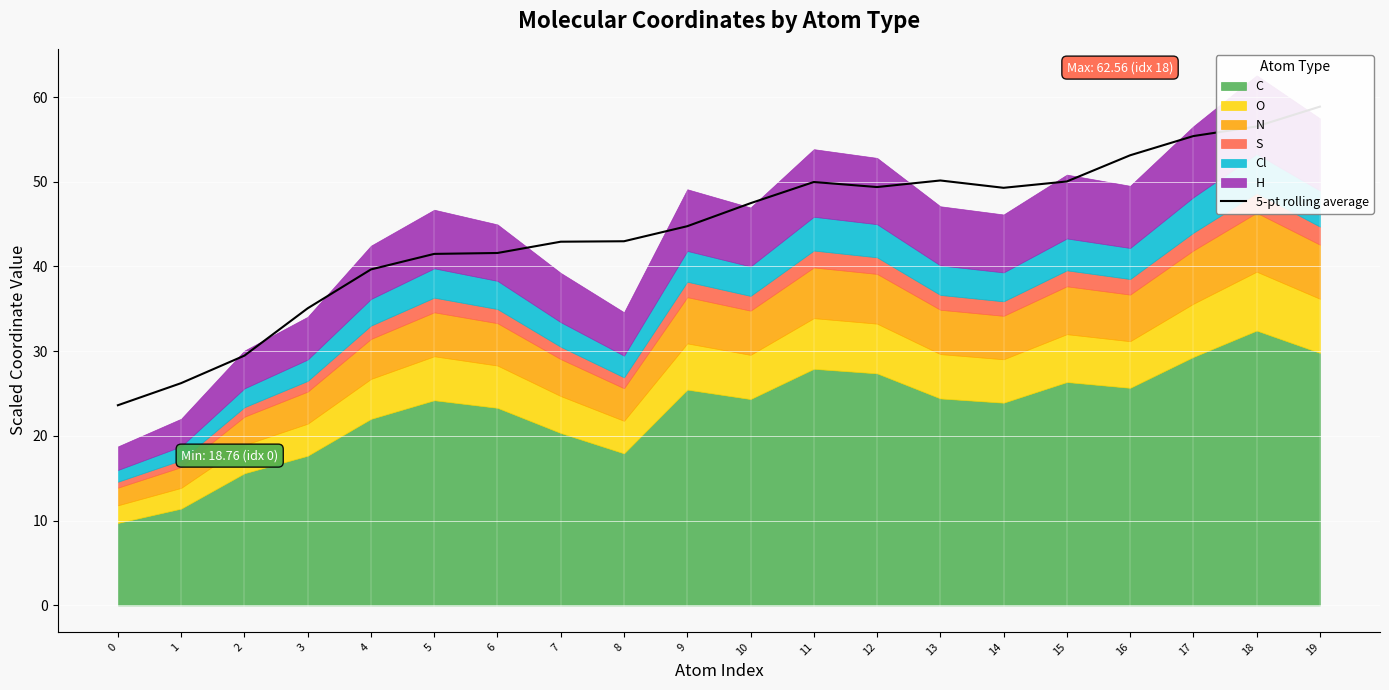

Reading left to right, transcribe all the data shown in this chart.

0=23.6	1=26.2	2=29.5	3=35.1	4=39.7	5=41.5	6=41.6	7=42.9	8=43.0	9=44.8	10=47.5	11=50.0	12=49.4	13=50.2	14=49.3	15=50.0	16=53.1	17=55.4	18=56.5	19=58.9